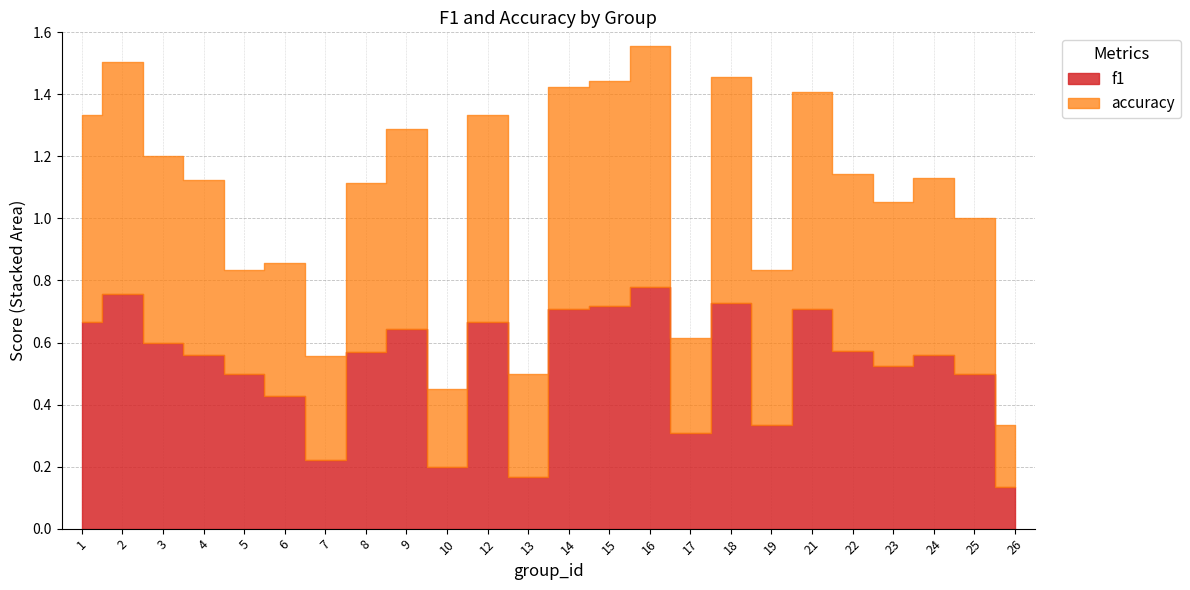

What are all the series names shown in the legend?

f1, accuracy